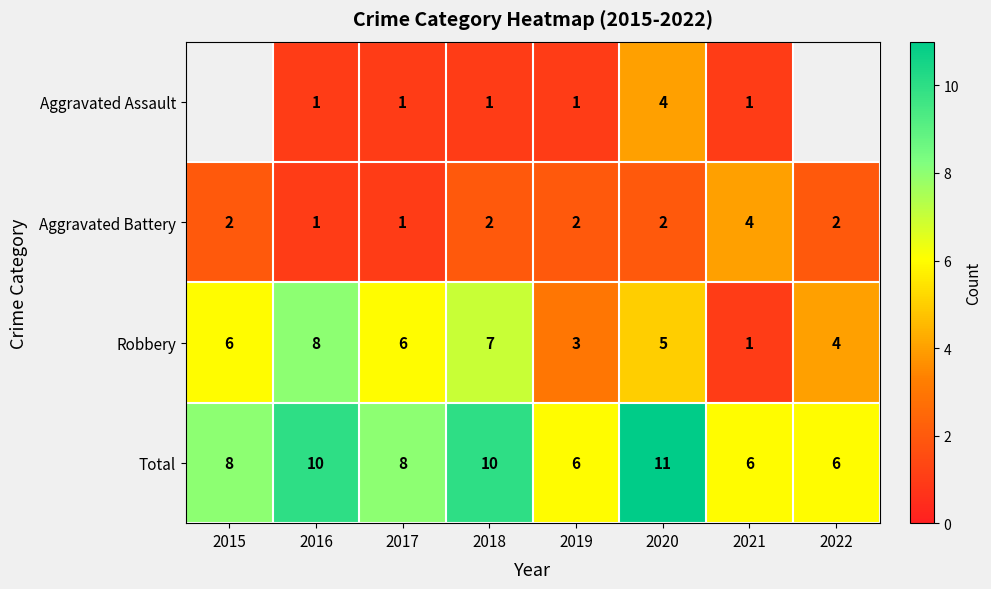

What is the sum of all Aggravated Battery values?

16